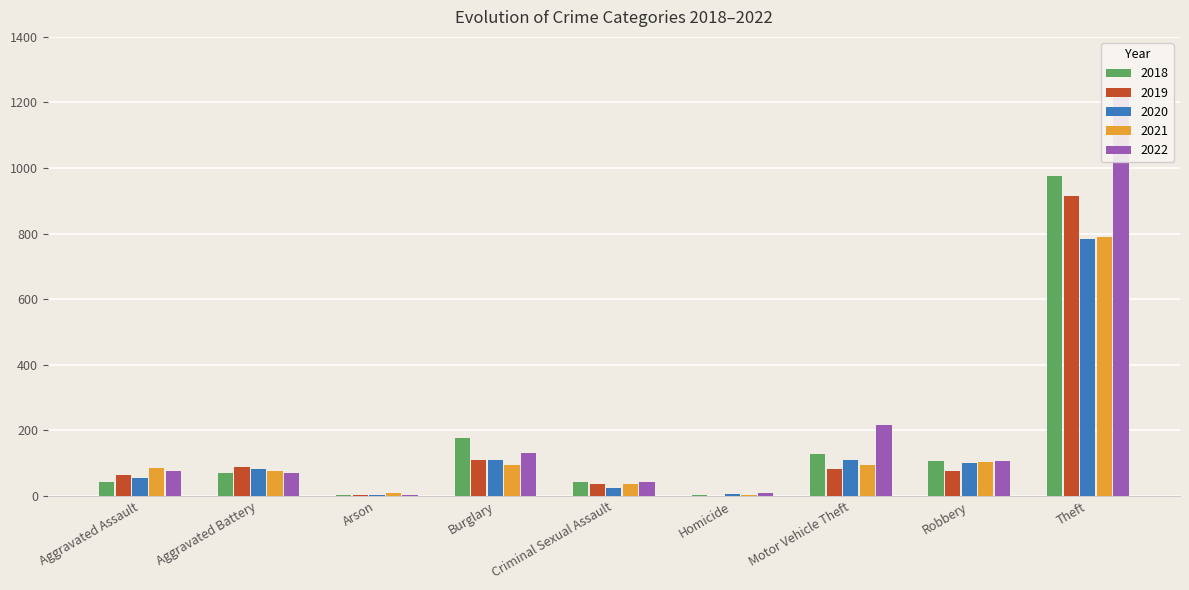

At how many categories does at least one series exceed 17?

7